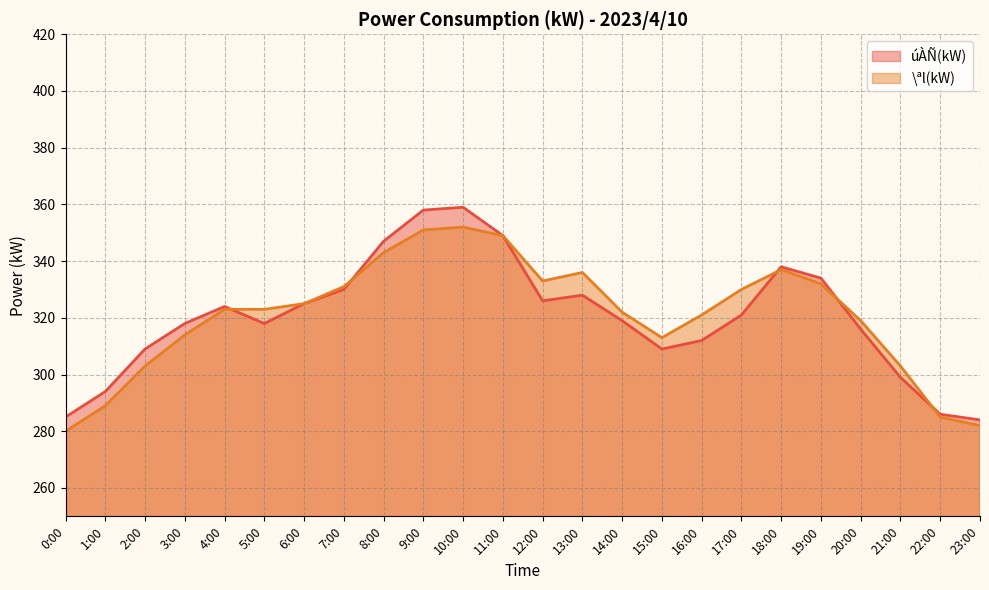

What is the total value across all series at 20:00?

635